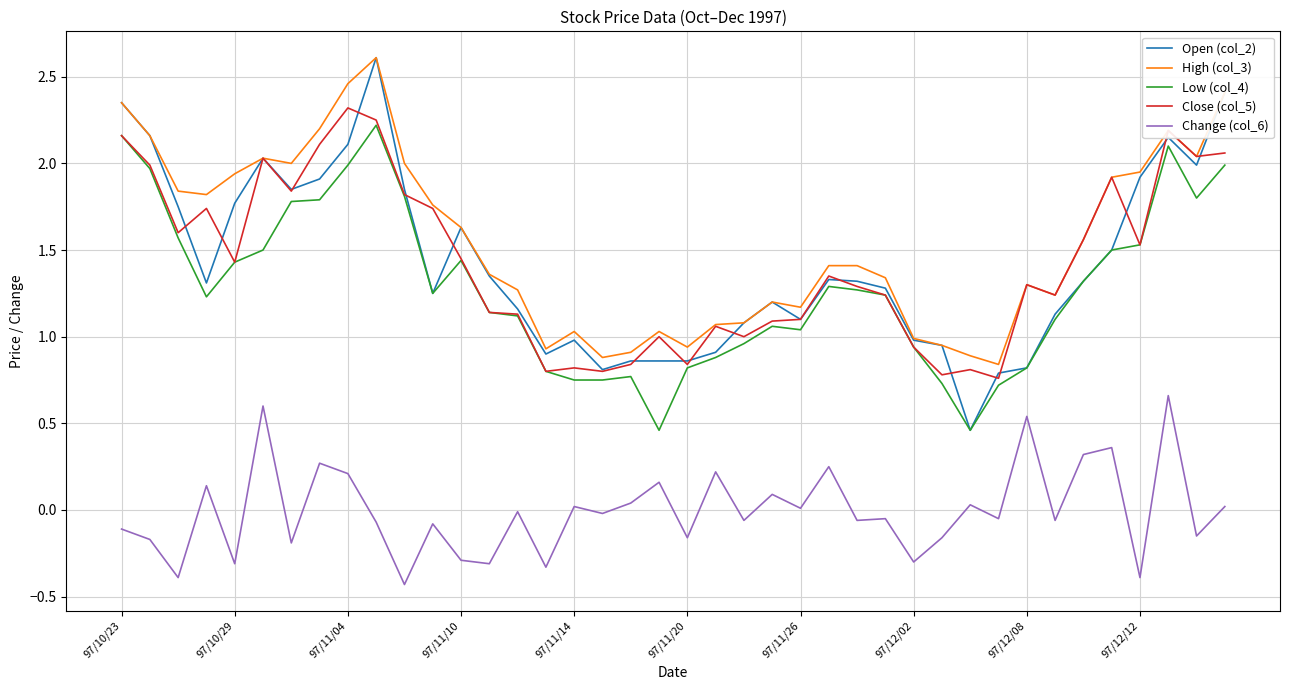

Which series has the largest range (max minus min)?

Open (col_2)